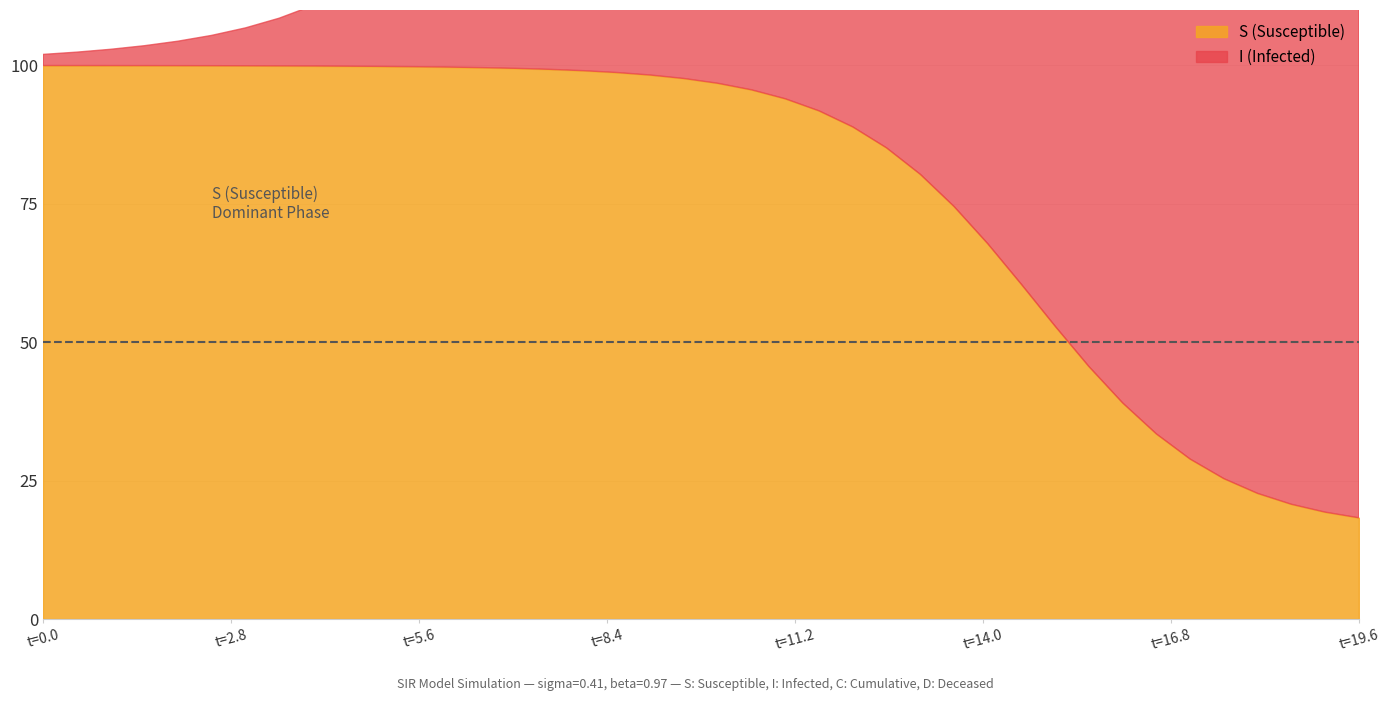

True or false: time and D cross at least once.

True